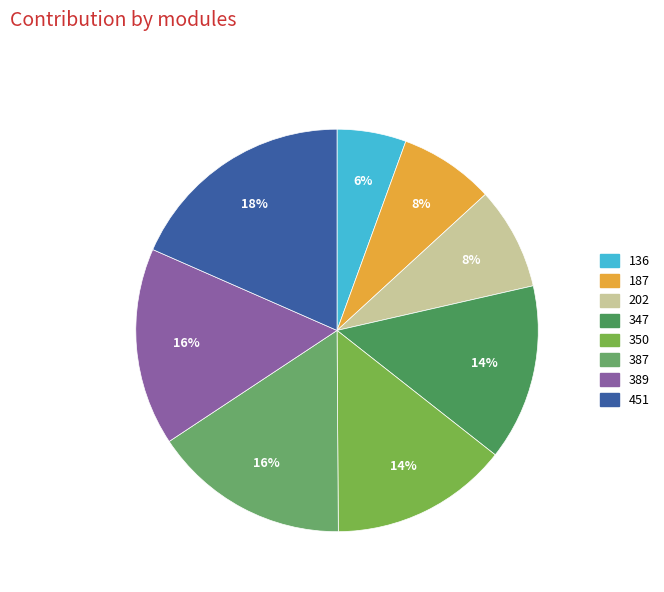

Is 350 the majority of the pie?

No